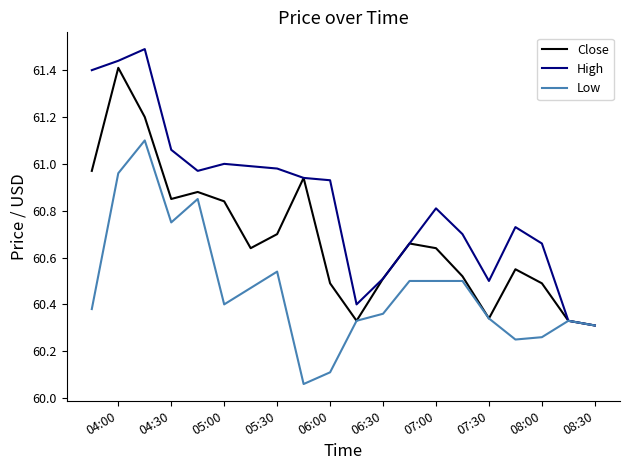

What is the maximum value shown in the chart?

61.5